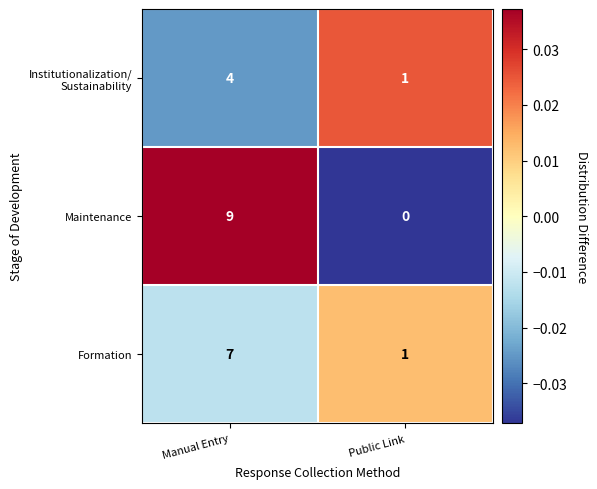

At which category does the chart reach its minimum across all series?

Public Link